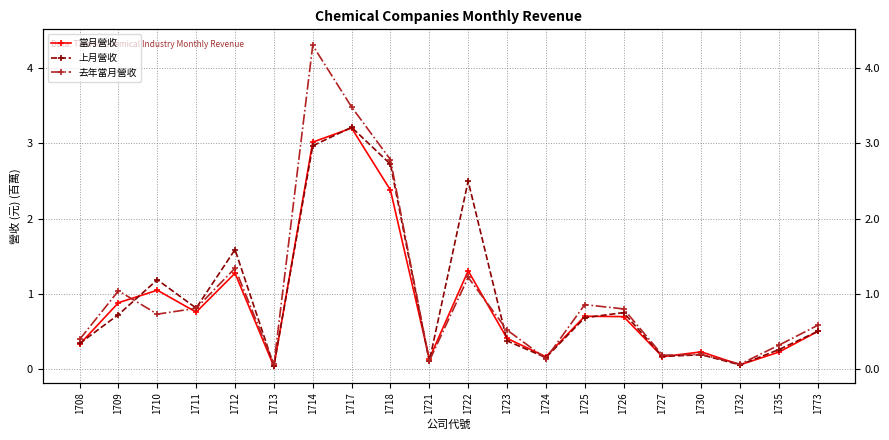

Is the value of 當月營收 at 1725 greater than the value of 上月營收 at 1723?

Yes